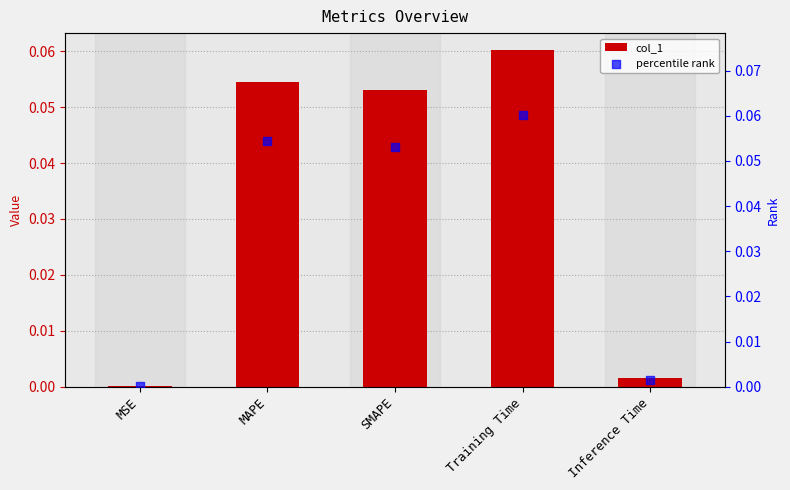

At which category is the sum across all series the highest?

Training Time